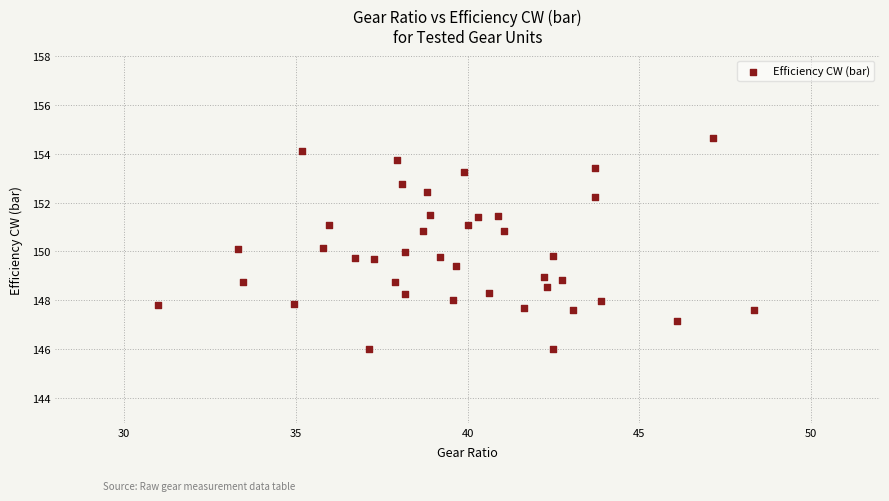

What is the range of Y values (max minus min)?

8.6